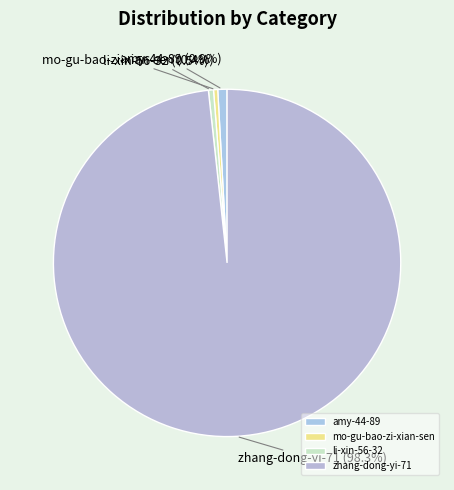

Combined, do li-xin-56-32 and mo-gu-bao-zi-xian-sen account for over 50%?

No